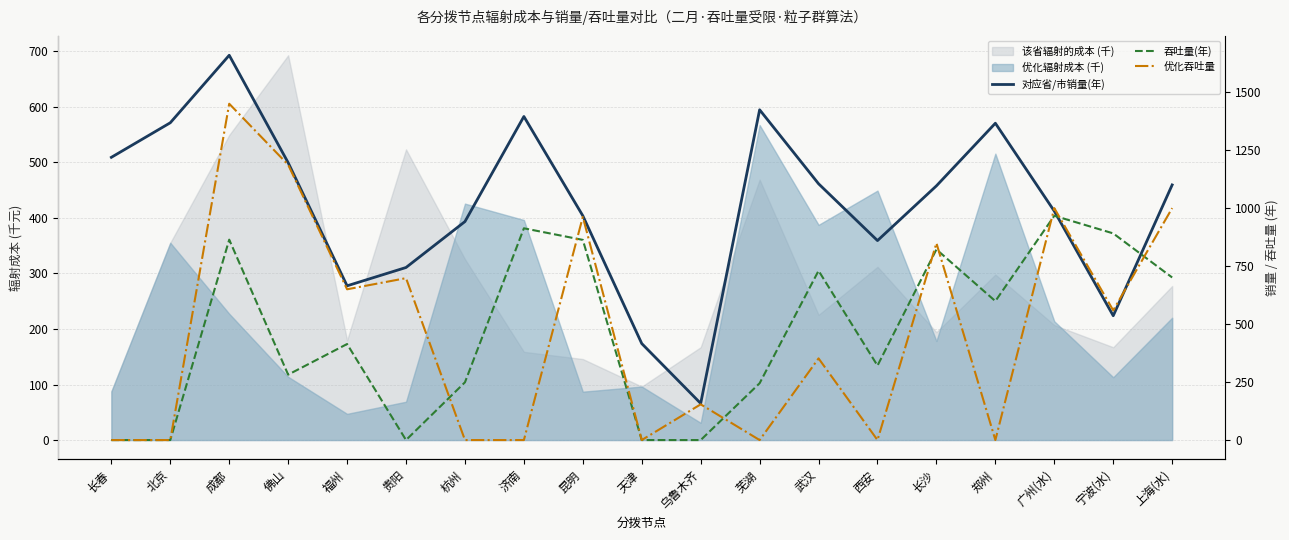

List the series in order of their peak value, highest first.

对应省/市销量(年), 优化吞吐量, 吞吐量(年)